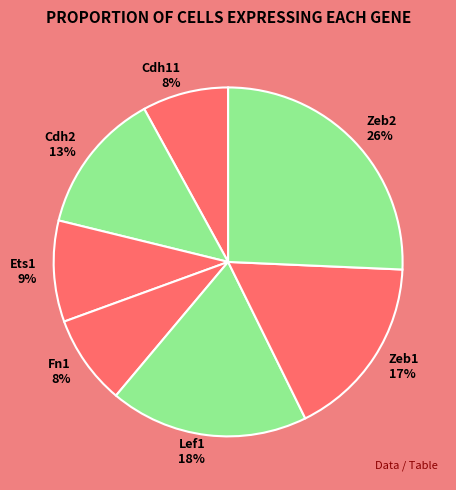

Do Fn1 and Cdh11 together represent more than half of the pie?

No